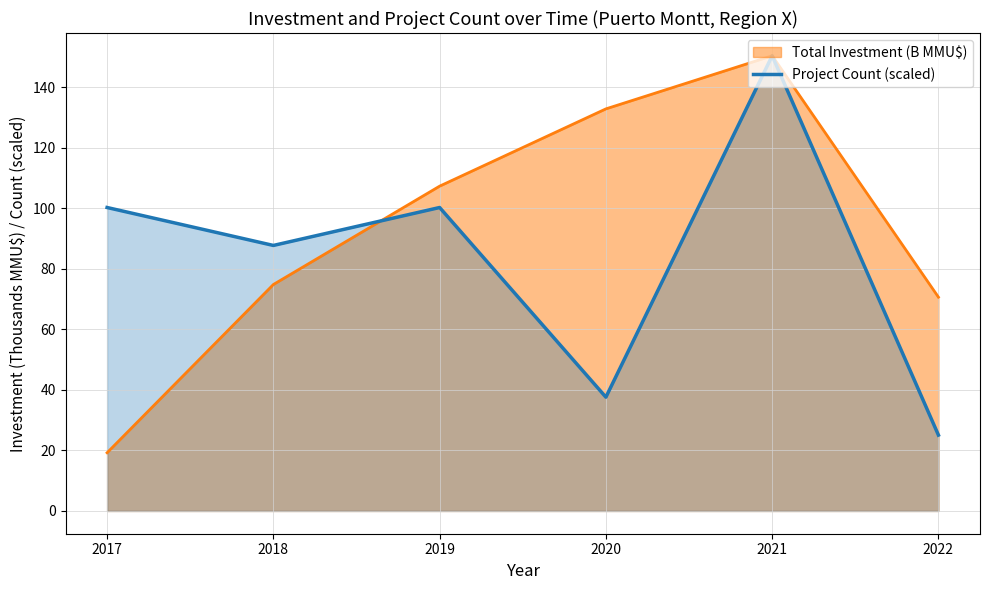

Where is the first local minimum?

2018